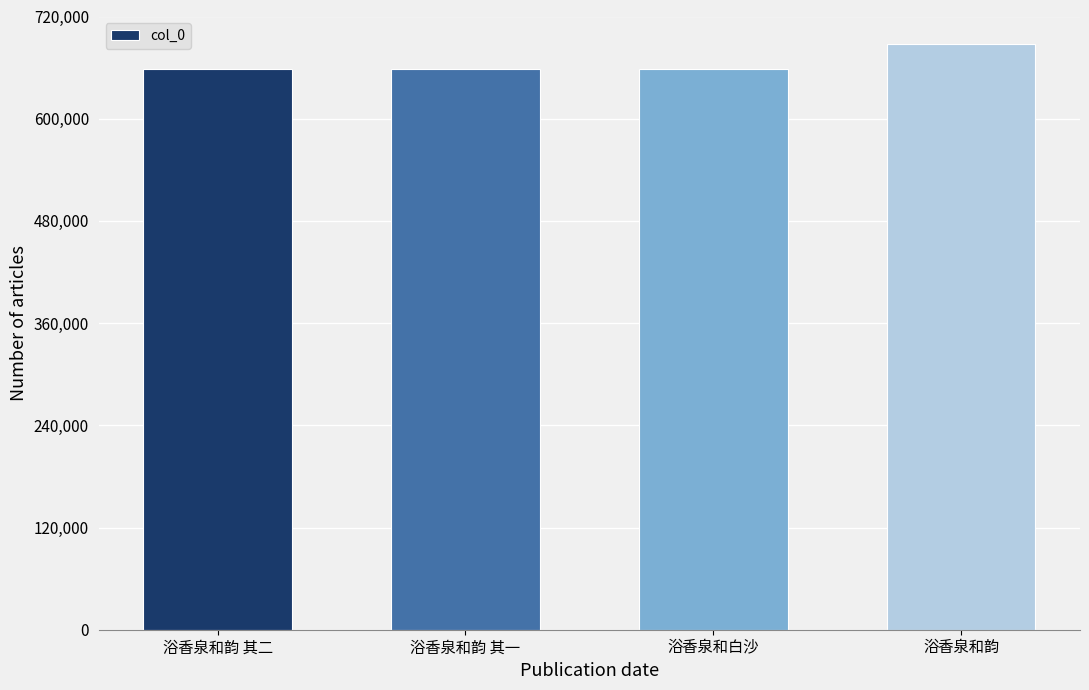

How many bars are there in total?

4